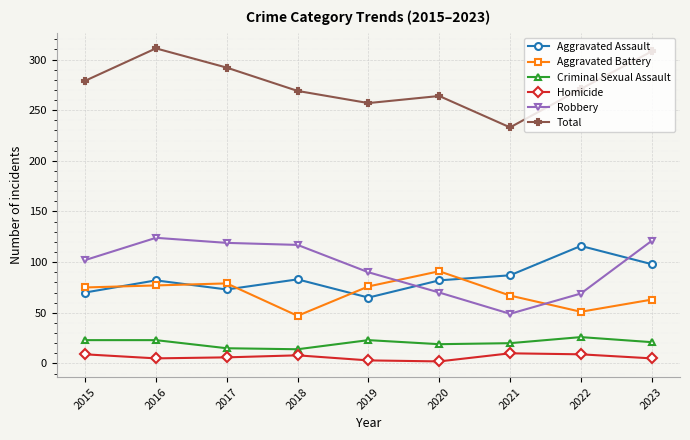

True or false: Homicide and Aggravated Battery cross at least once.

False